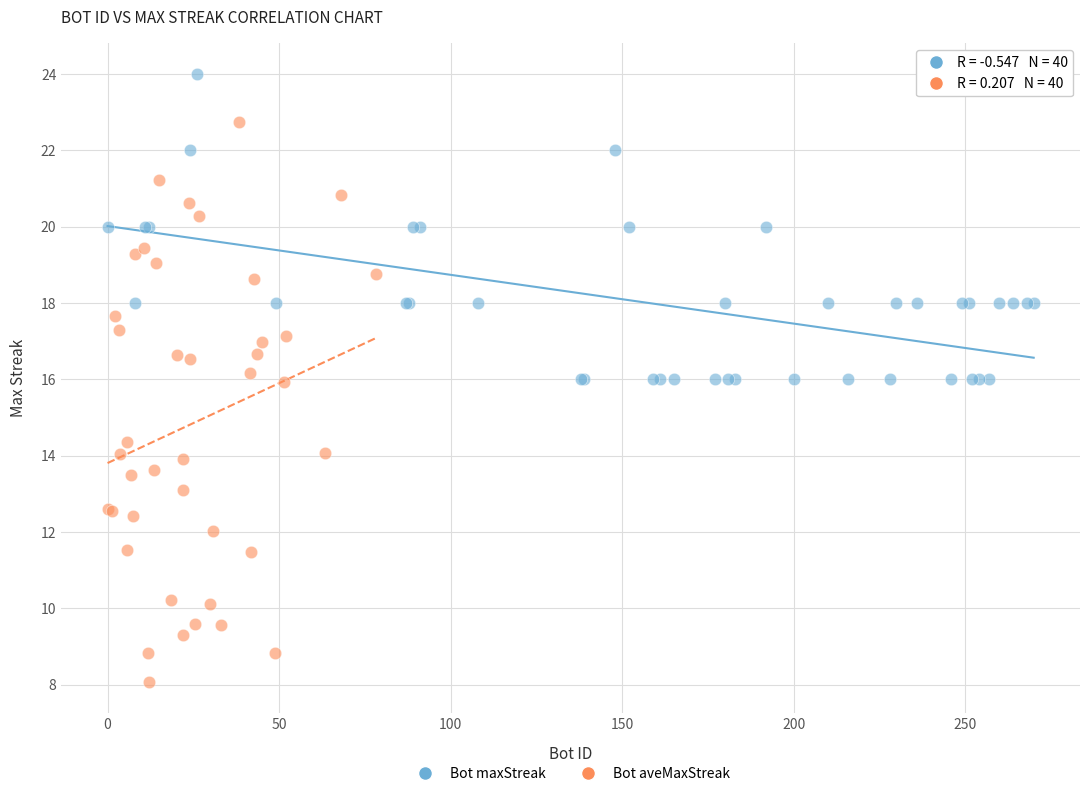

Which series has the largest Y range (max minus min)?

Bot aveMaxStreak